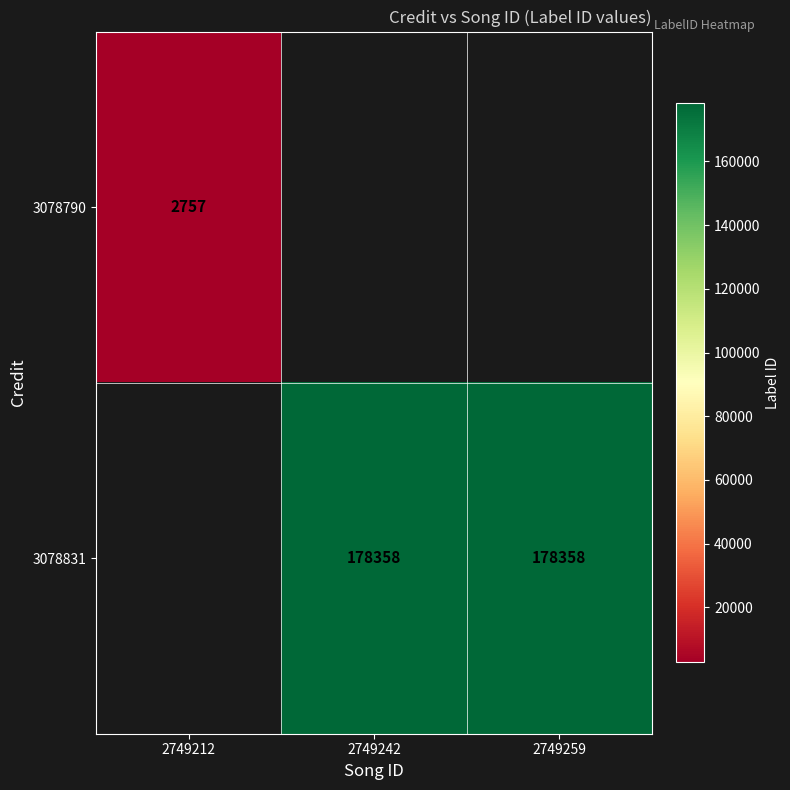

At how many categories does at least one series exceed 49871?

2